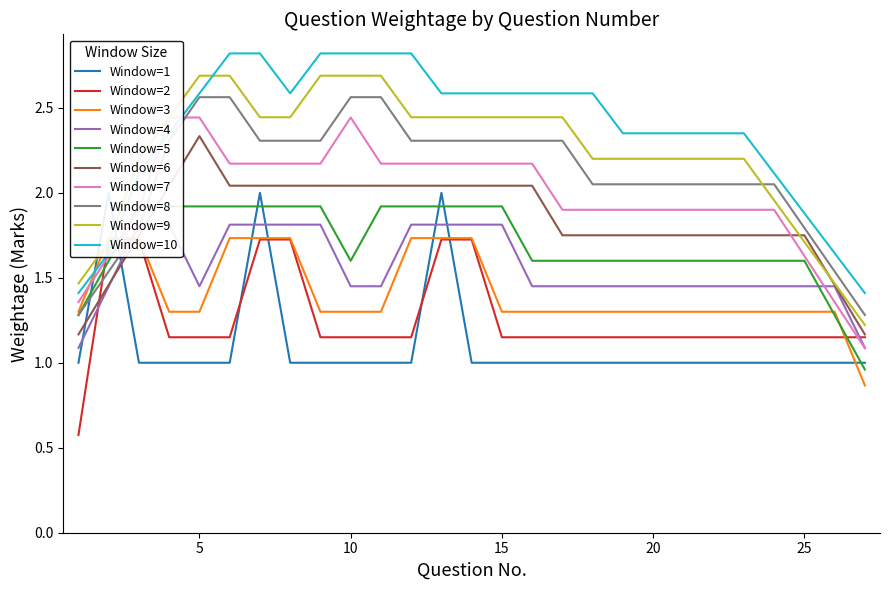

How many intersections are there between Window=6 and Window=5?

1